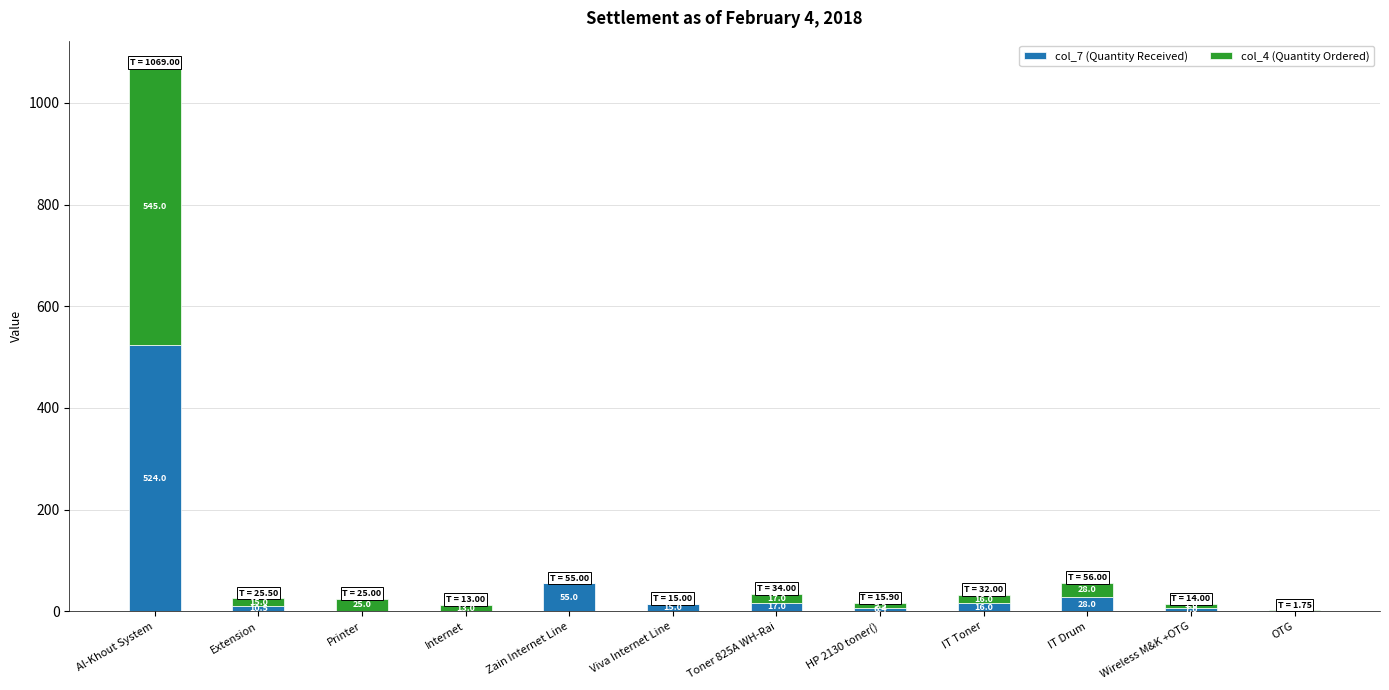

Where is col_7 (Quantity Received) nearest to the value 262?

Zain Internet Line